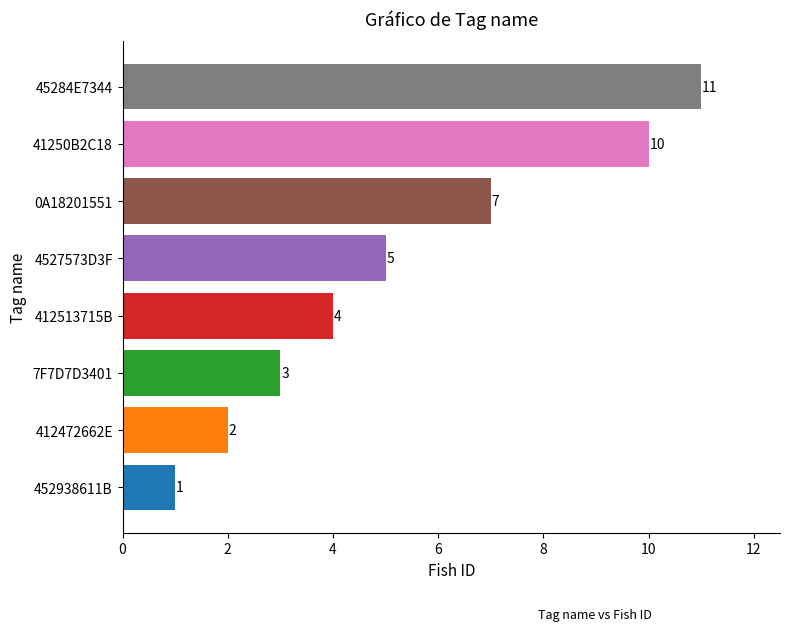

How many series are shown in this chart?

1